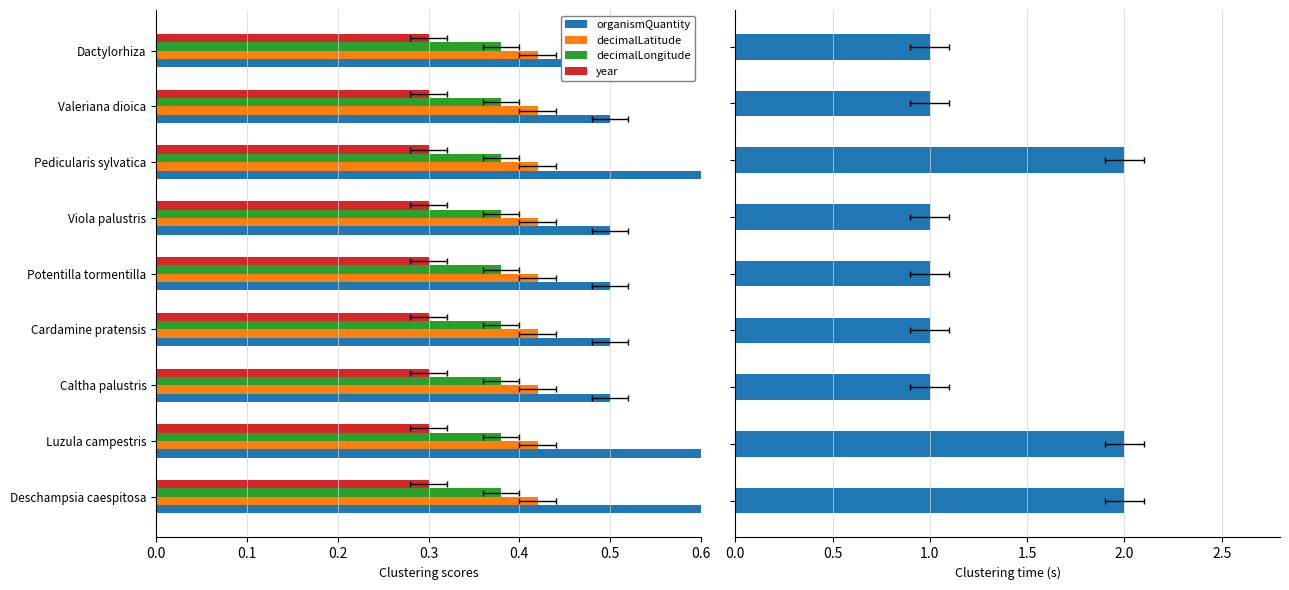

Which series has the largest total across all categories?

organismQuantity